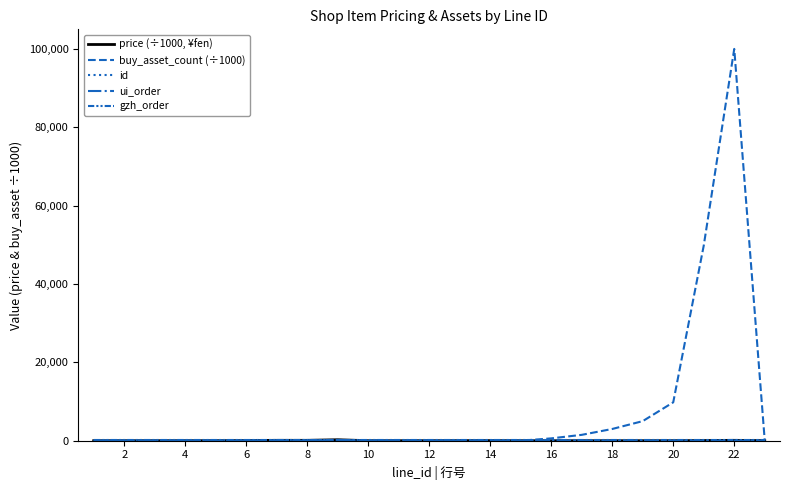

How many lines are shown in the chart?

5